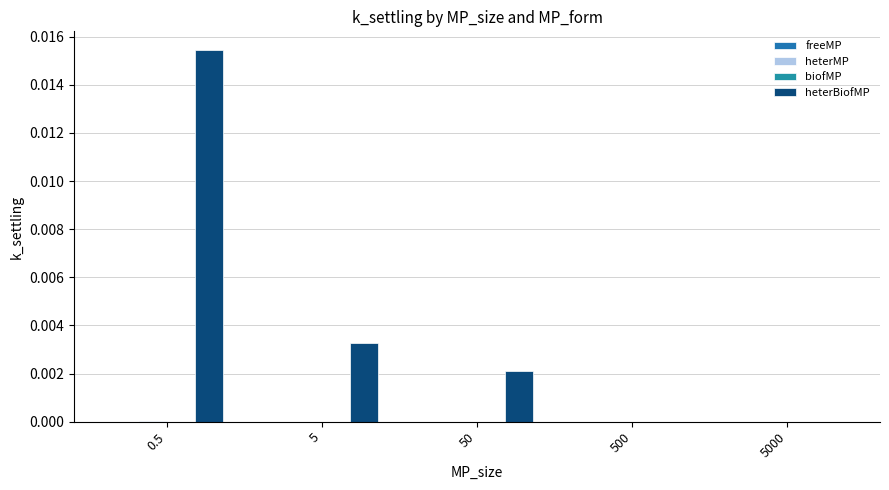

How many groups of bars are there?

5